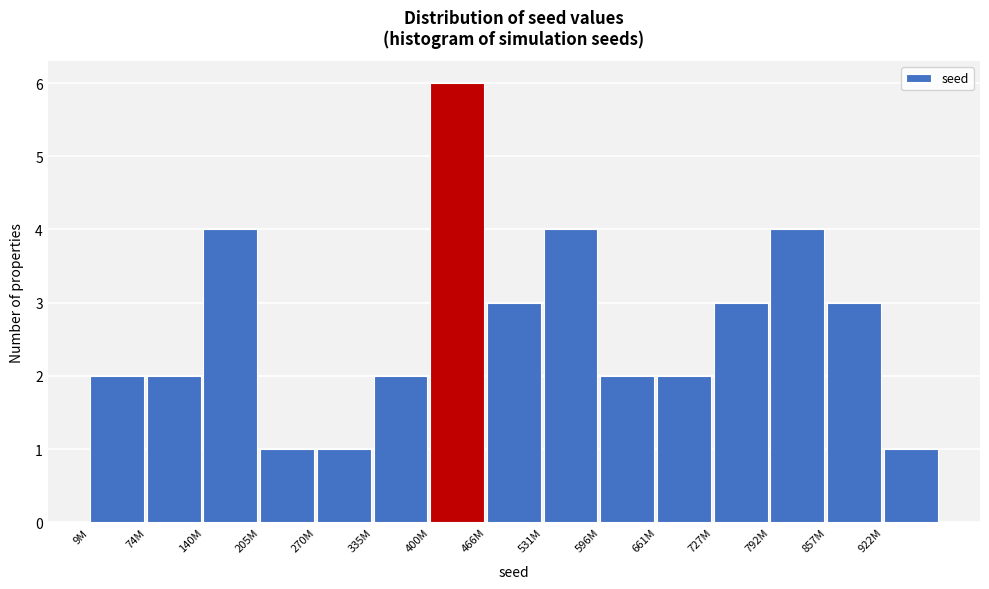

Reading right to left, transcribe all the data shown in this chart.

922M=1	857M=3	792M=4	727M=3	661M=2	596M=2	531M=4	466M=3	400M=6	335M=2	270M=1	205M=1	140M=4	74M=2	9M=2